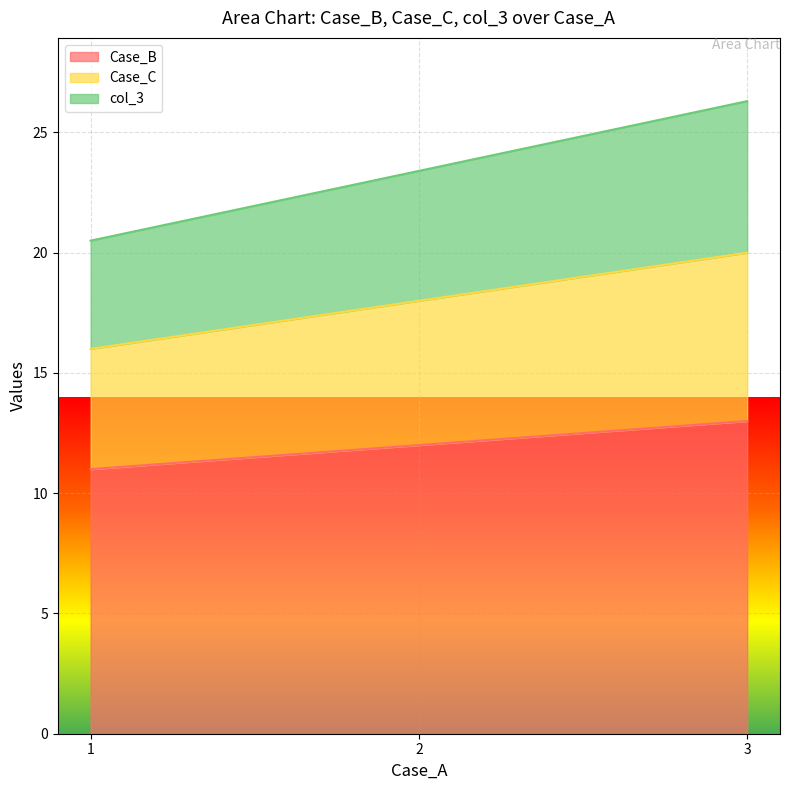

At which category is the sum across all series the highest?

3